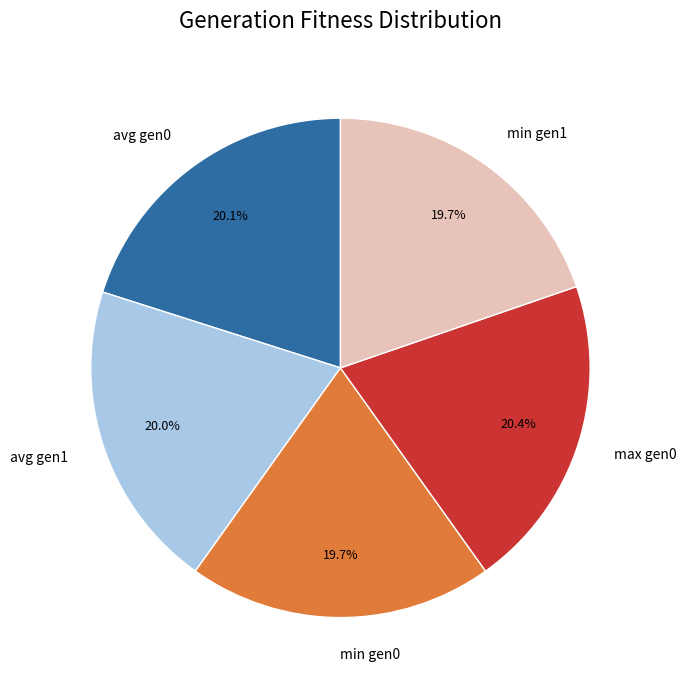

Does any single category account for the majority?

No